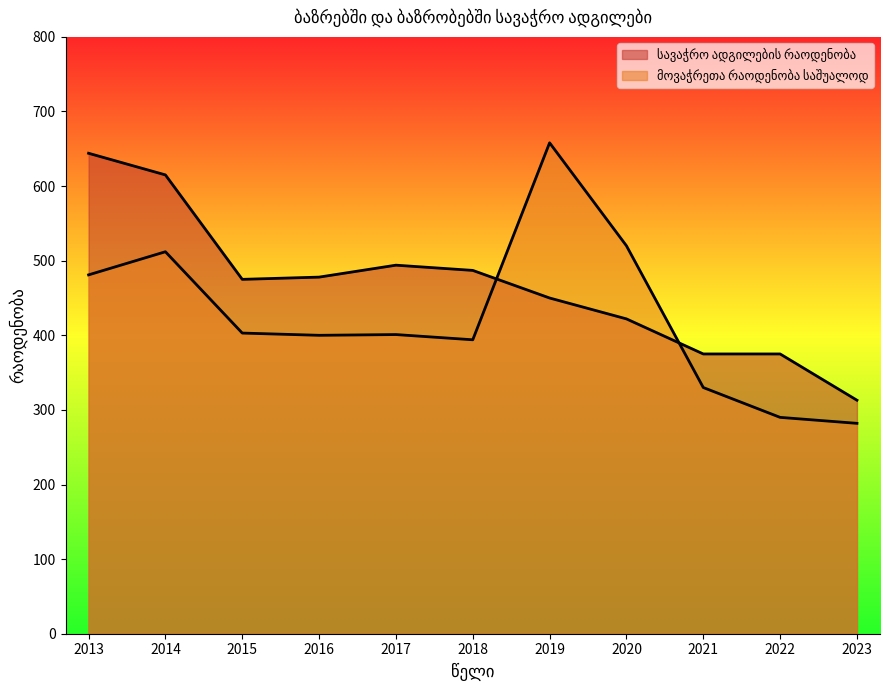

True or false: სავაჭრო ადგილების რაოდენობა and მოვაჭრეთა რაოდენობა საშუალოდ intersect in this chart.

True